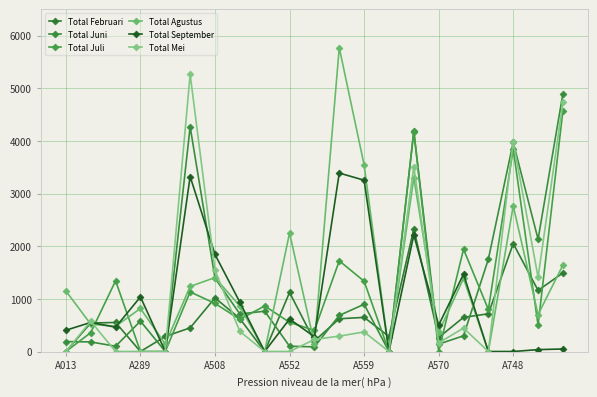

Where is Total Juli nearest to the value 2288?

16